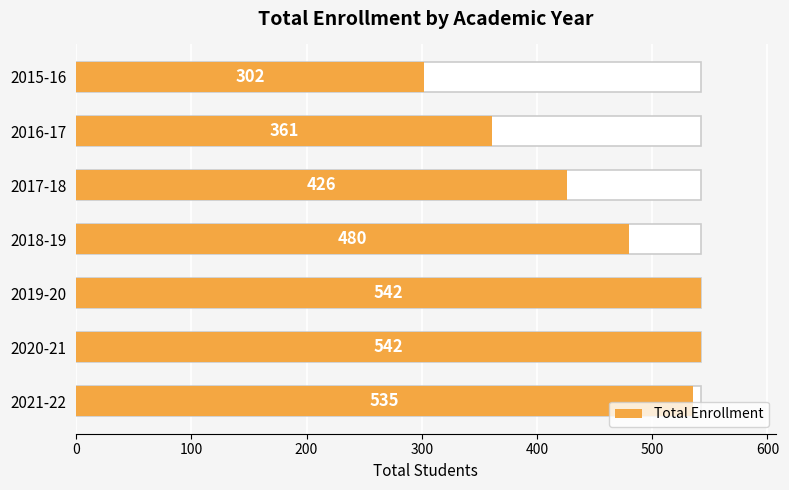

The value at 2017-18 is 292. True or false?

False